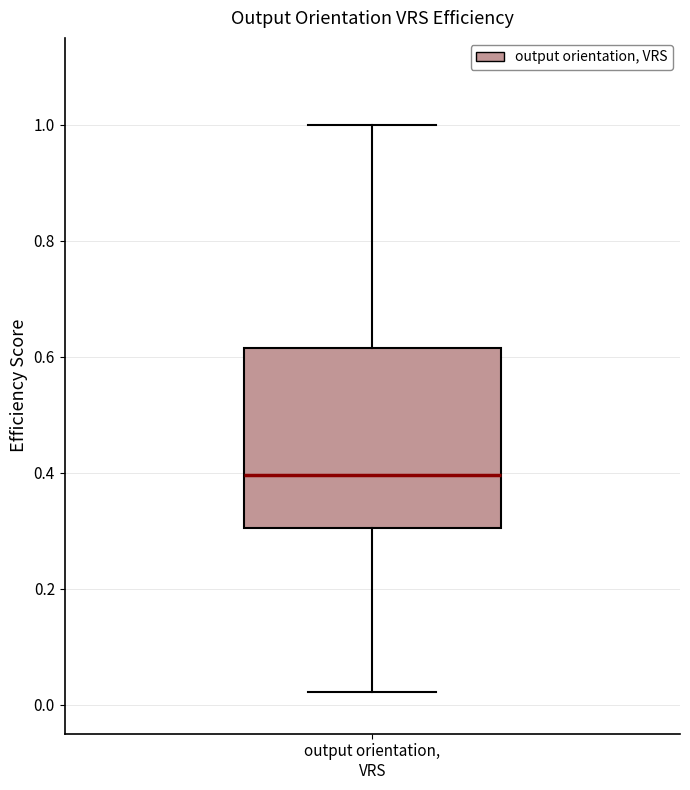

Transcribe this box plot: give where the median line is, the range the box spans, and where the two whiskers end, as read against the y-axis. The values are not printed on the chart, so give them approximately, as read against the axis.

median 0.40, box 0.30 to 0.62, whiskers 0.02 to 1.00